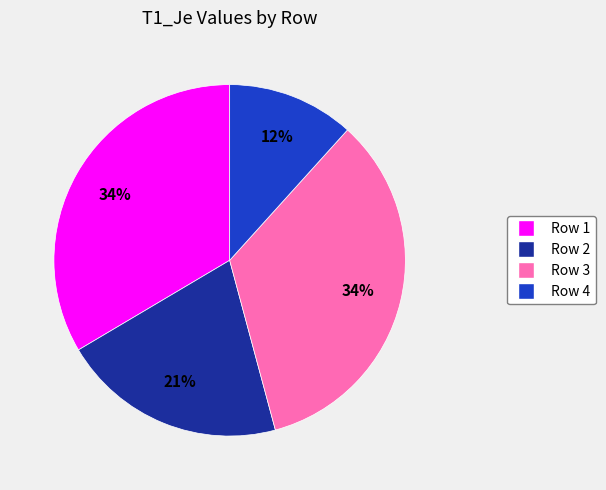

Does any single category account for the majority?

No